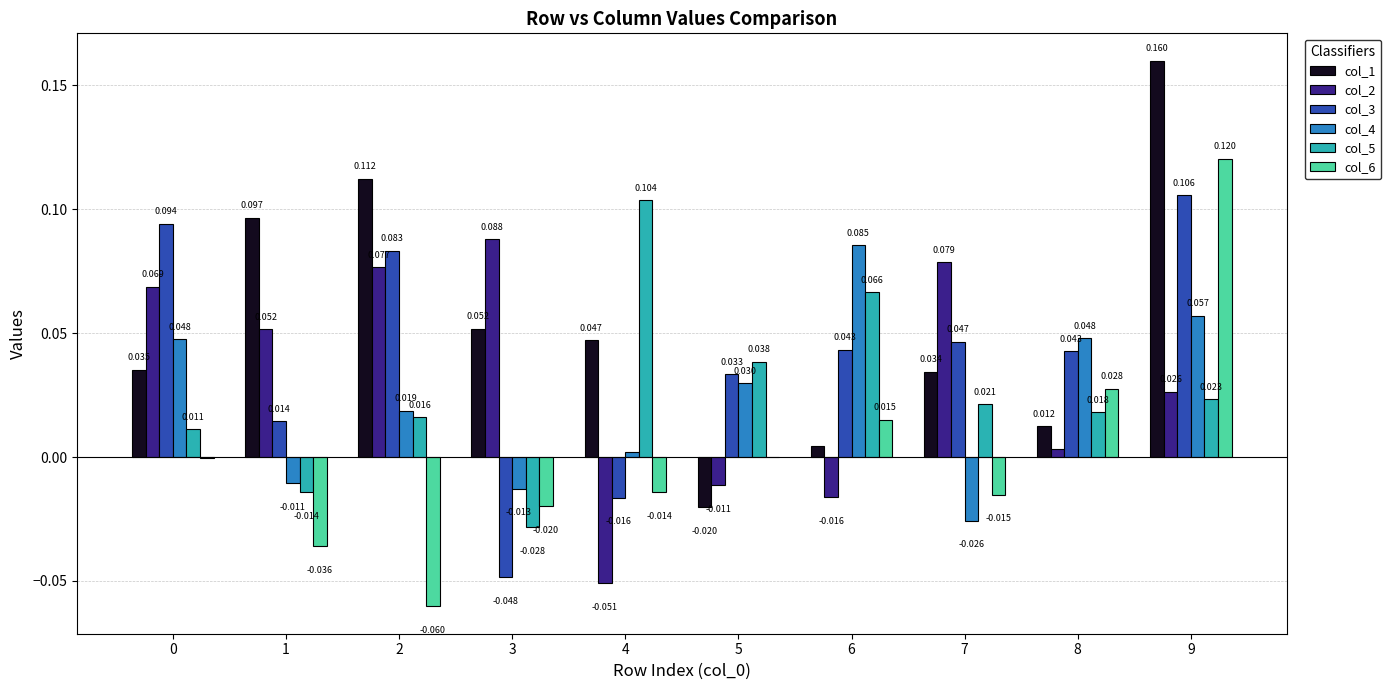

Is the value of col_4 at 8 greater than the value of col_5 at 9?

Yes